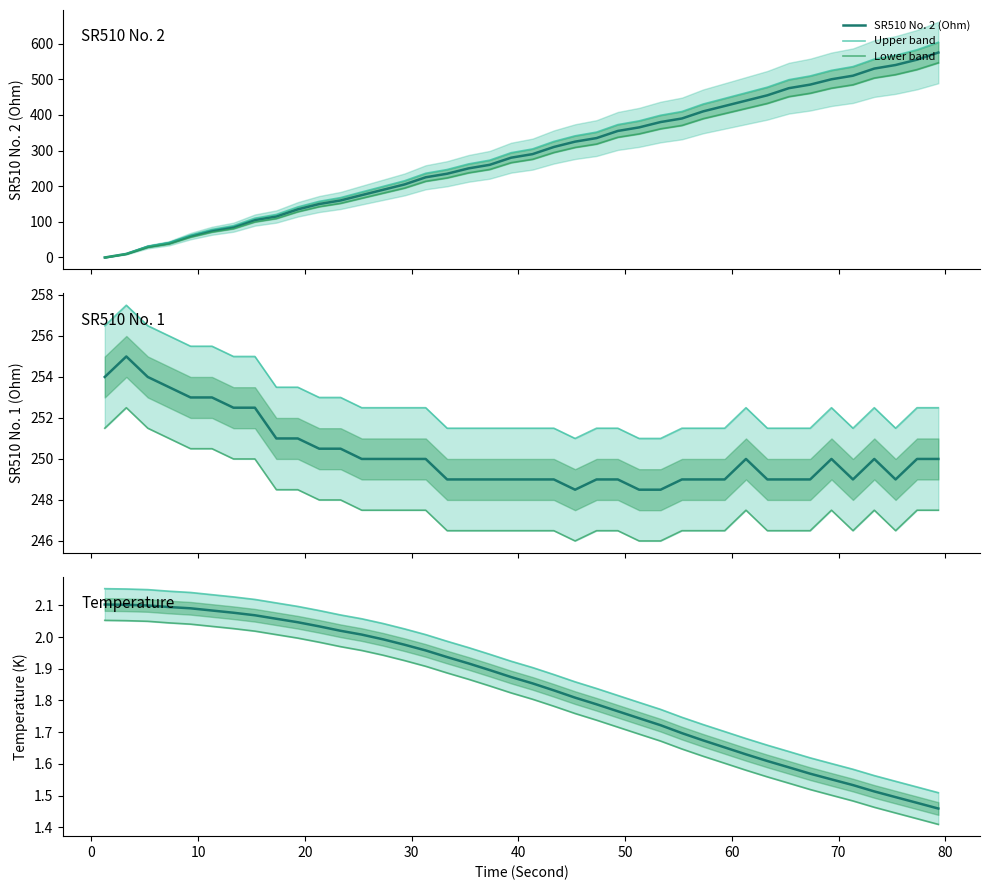

What is the difference between the maximum and minimum values in the SR510 No. 2 (Ohm) series?

575